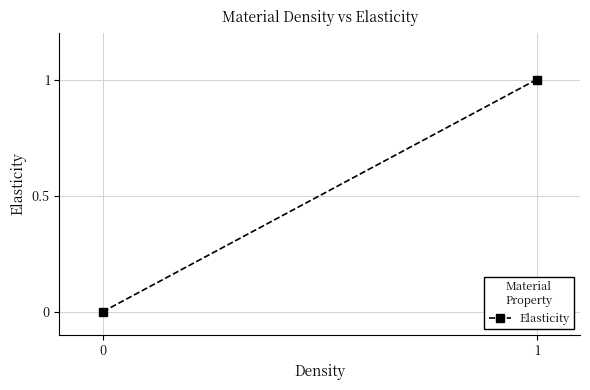

How many data points does each series have?

2